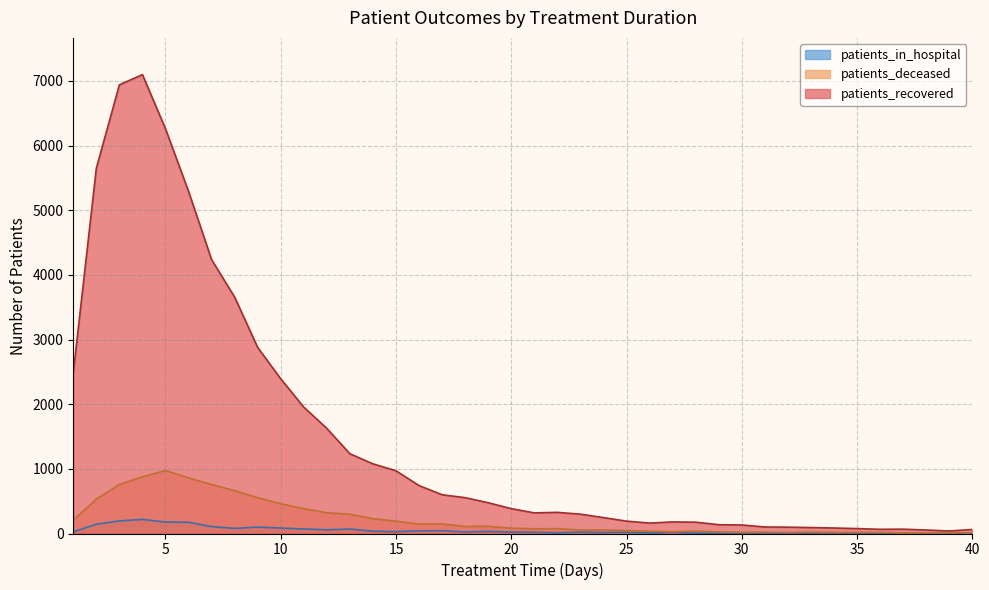

How many values in the patients_in_hospital series exceed 22?

19